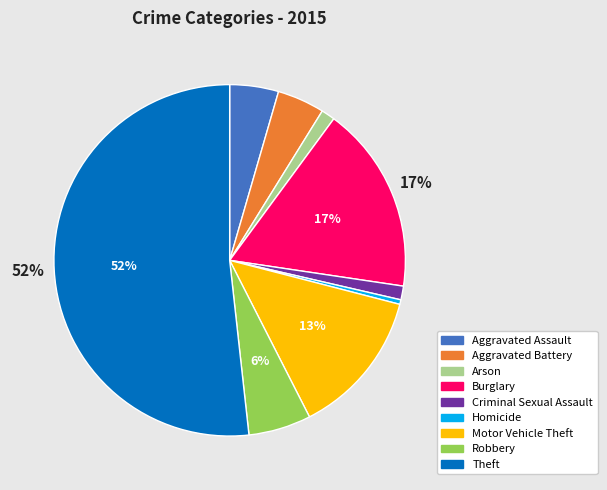

The Theft slice represents 52% of the pie. True or false?

True